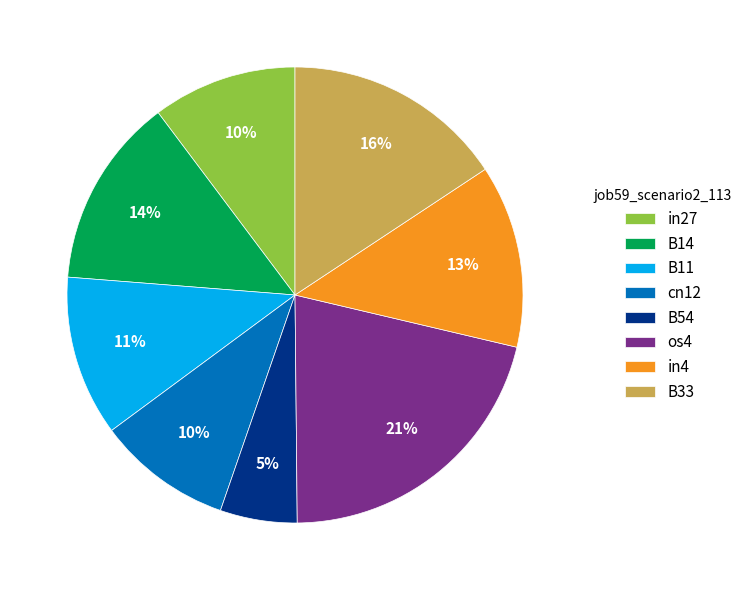

Is there any slice that represents more than half of the pie?

No